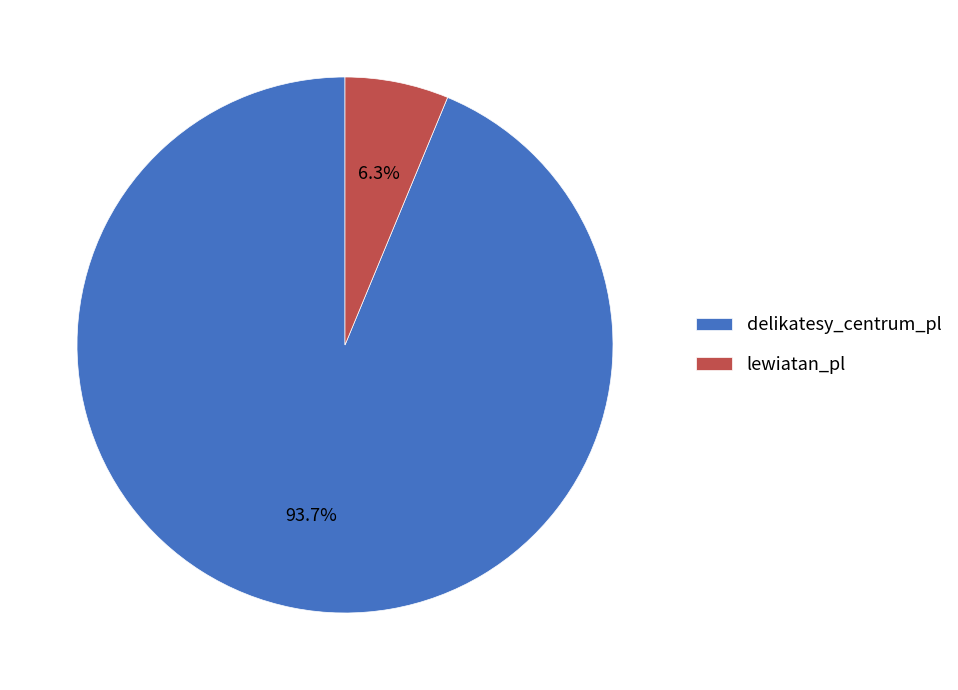

To the nearest percent, what is the combined percentage of delikatesy_centrum_pl and lewiatan_pl?

100%